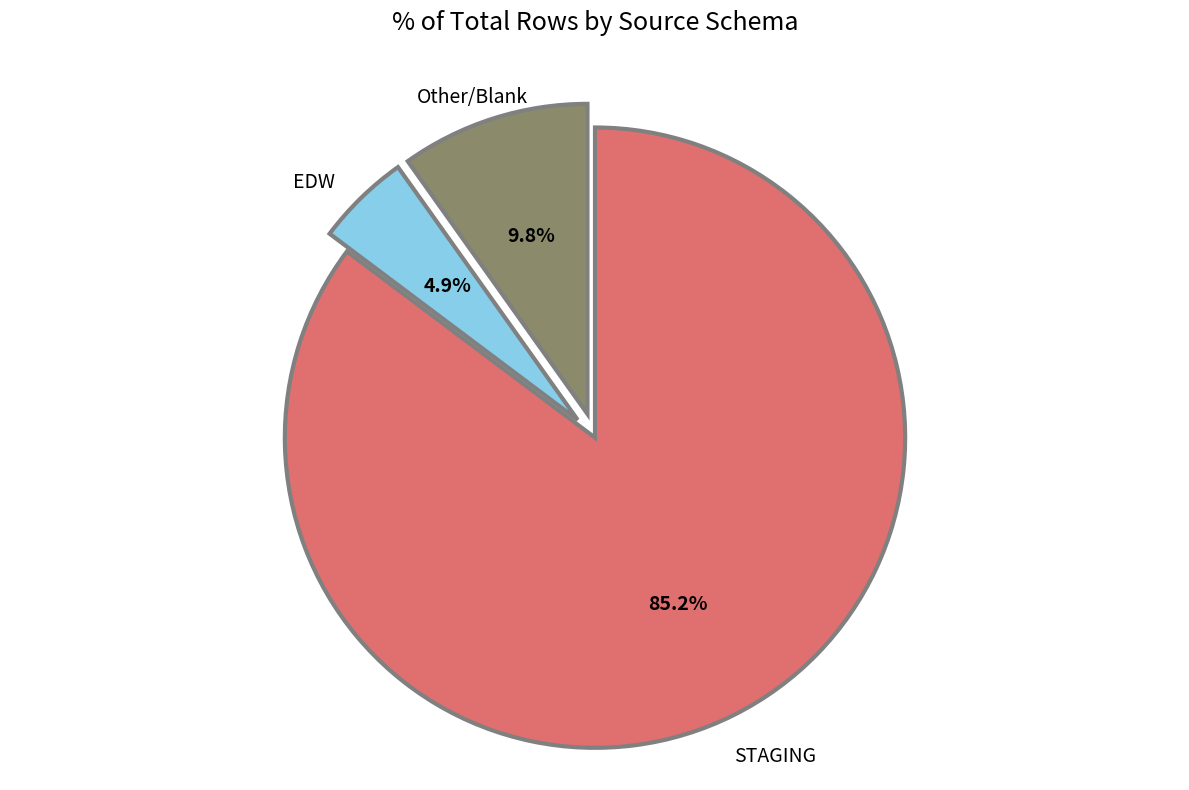

To the nearest percent, what portion does EDW represent?

5%